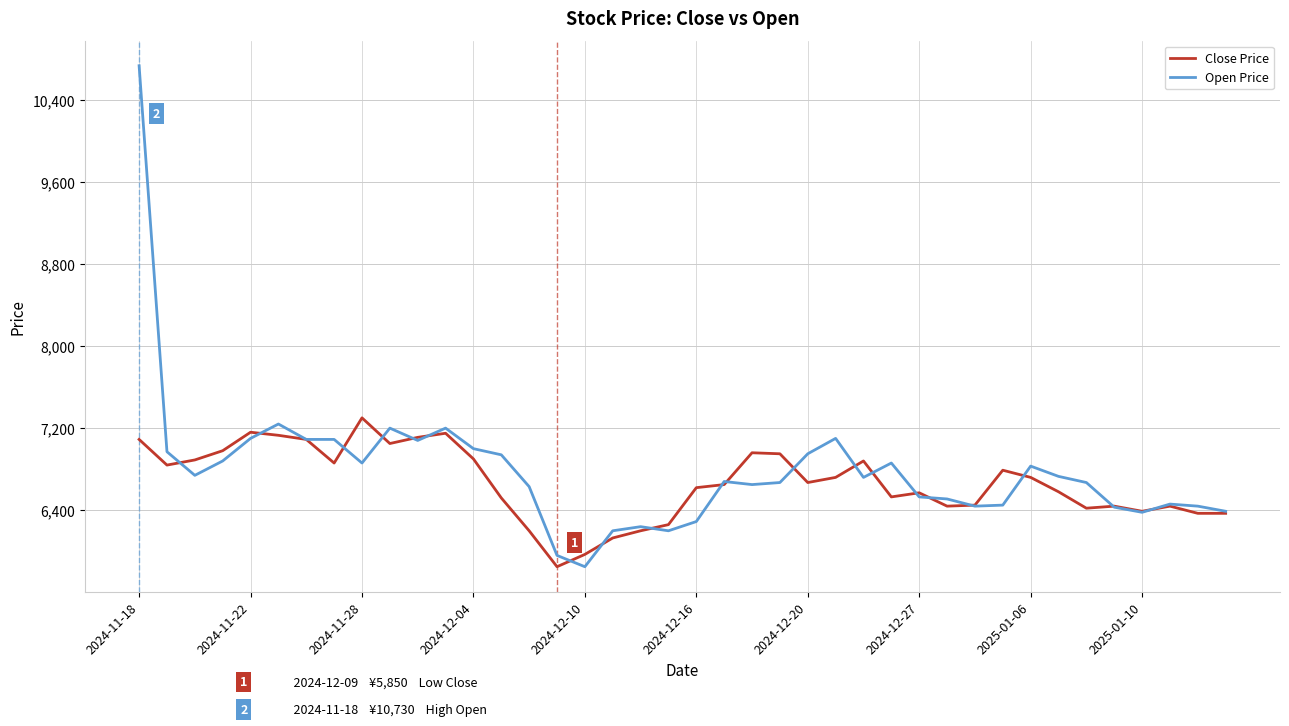

List the series in order of their peak value, highest first.

Open Price, Close Price